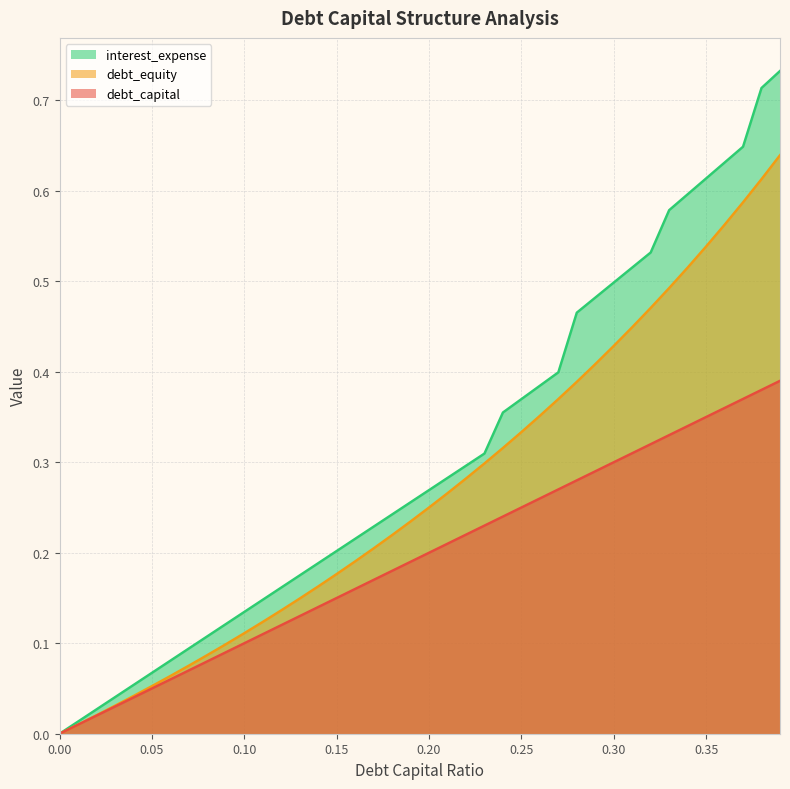

True or false: interest_expense has more than 0 points higher than both neighbors.

False